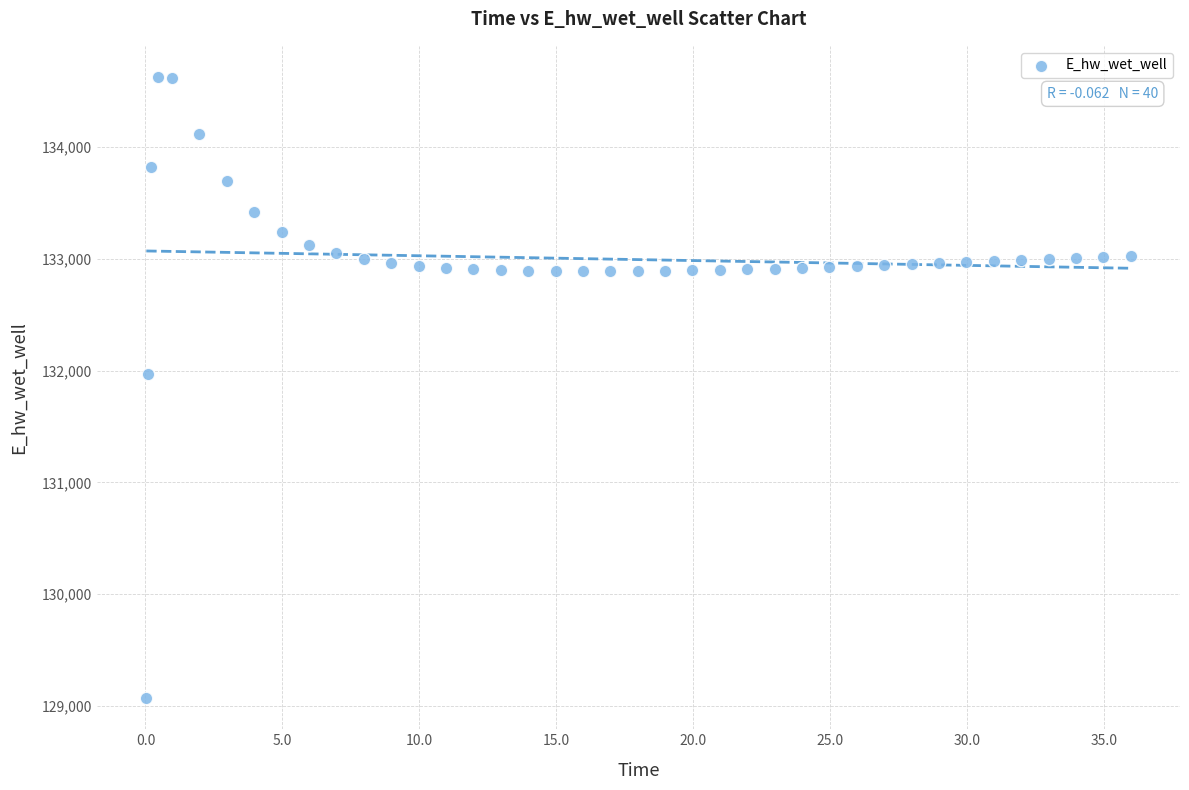

What Y value in the scatter plot is closest to 131849?

131970.0